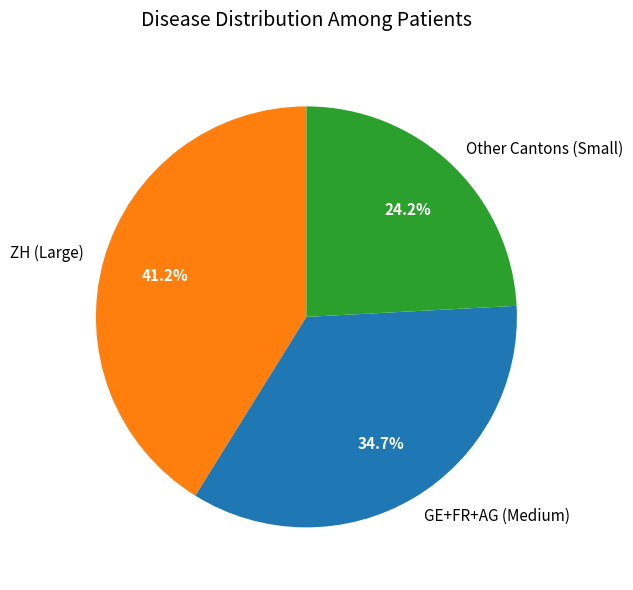

What is the largest slice in the pie chart?

ZH (Large)